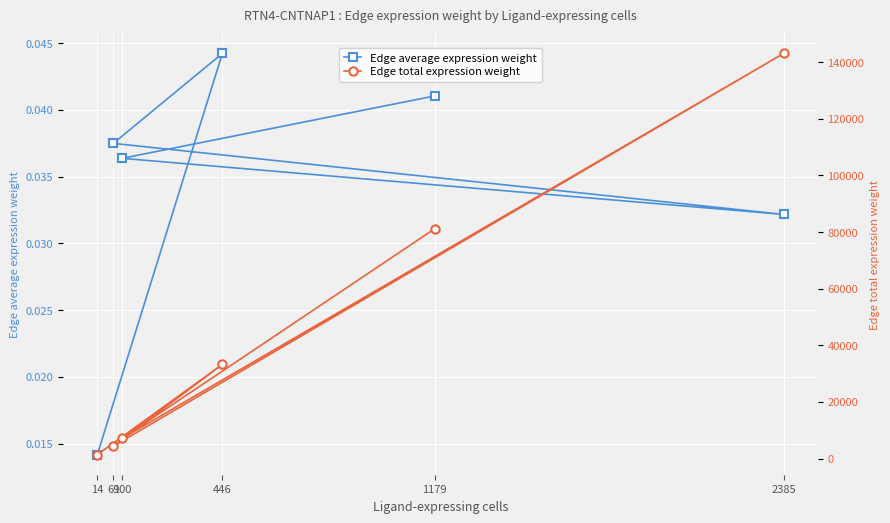

At how many categories does at least one series exceed 125993?

1